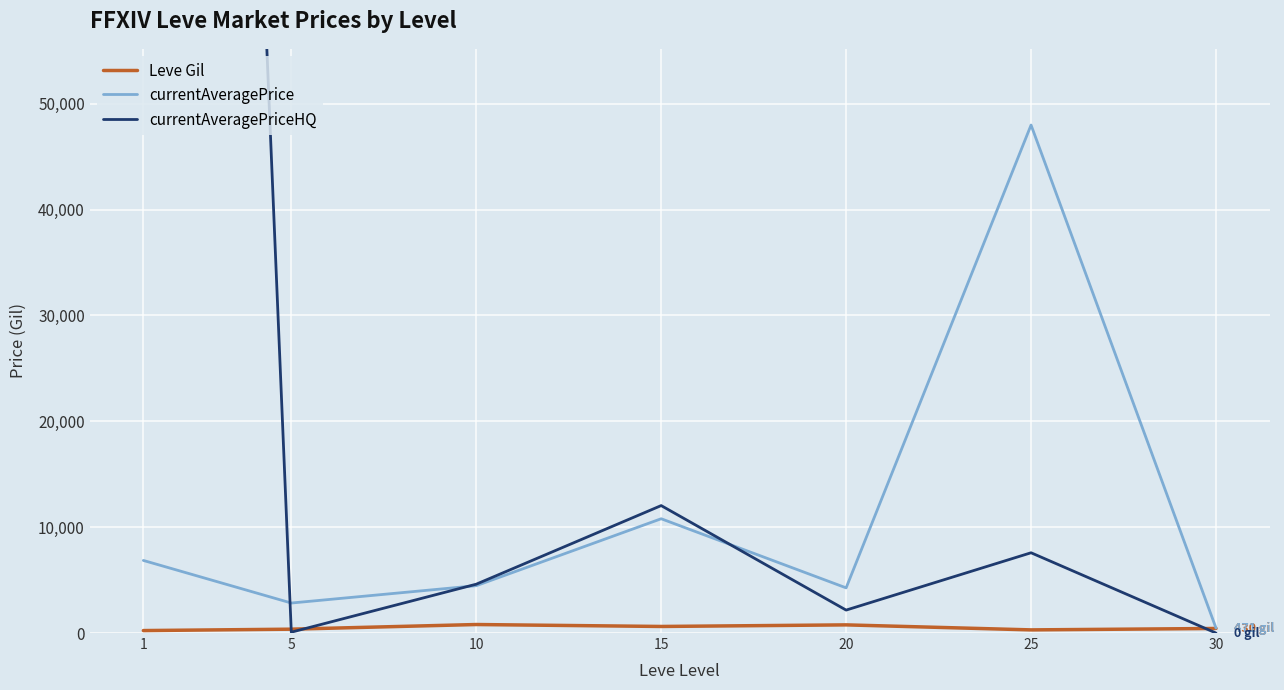

True or false: Leve Gil has a value of 138.1 at 30.

False